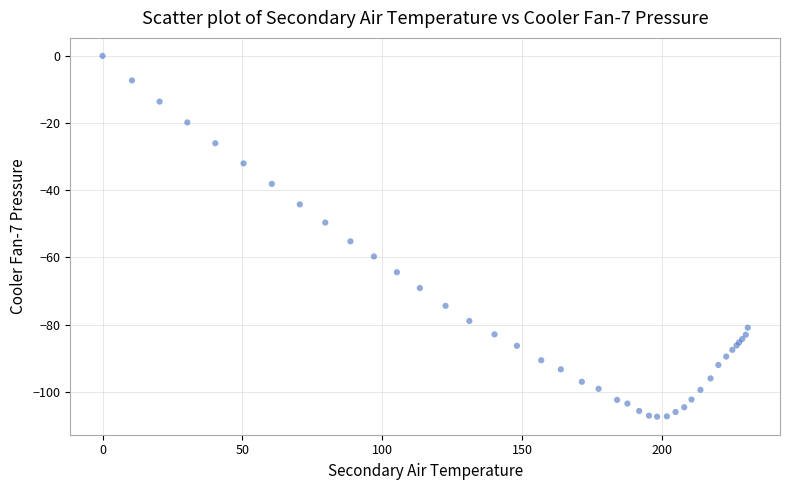

What Y value in the scatter plot is closest to -53?

-55.2